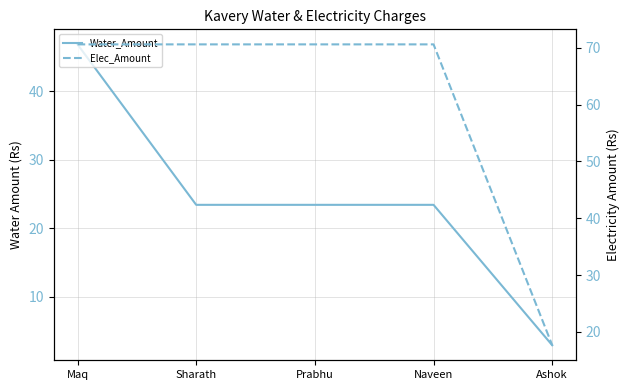

The Elec_Amount series shows 16.5 at Sharath. True or false?

False